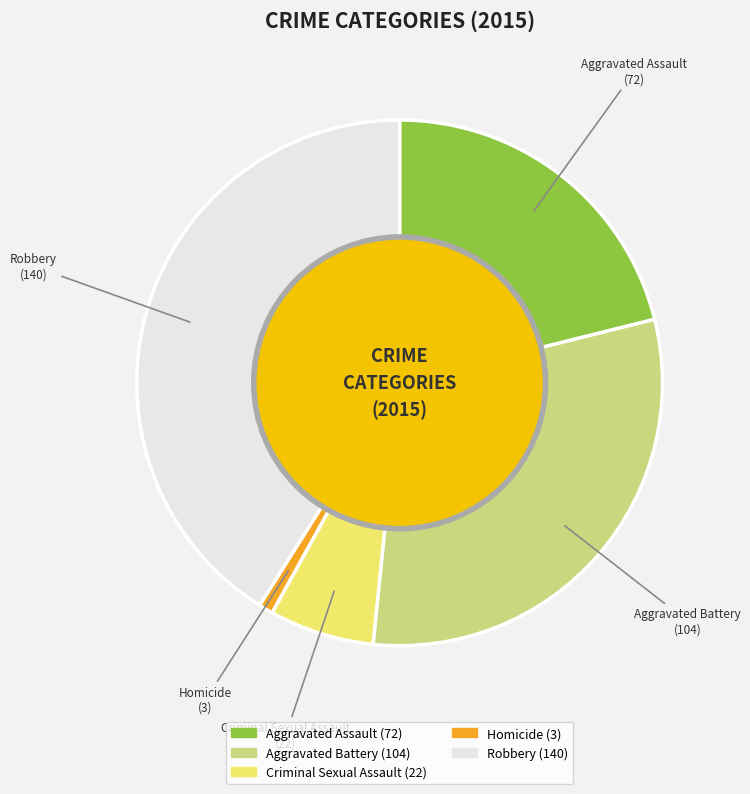

Which slice is the largest?

Robbery